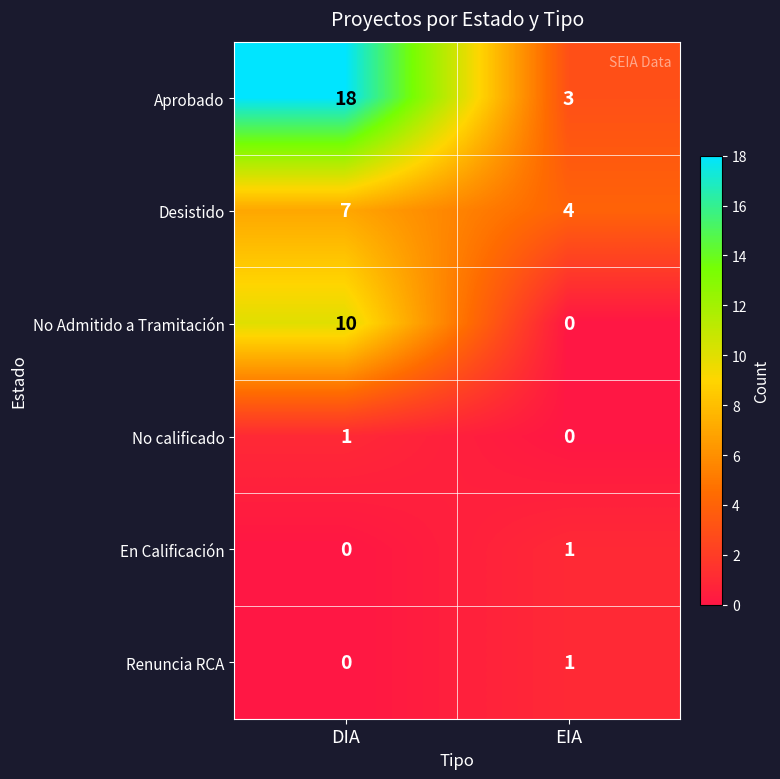

Reading right to left, list all the values displayed in this chart.

Aprobado: 3	18
Desistido: 4	7
No Admitido a Tramitación: 0	10
No calificado: 0	1
En Calificación: 1	0
Renuncia RCA: 1	0